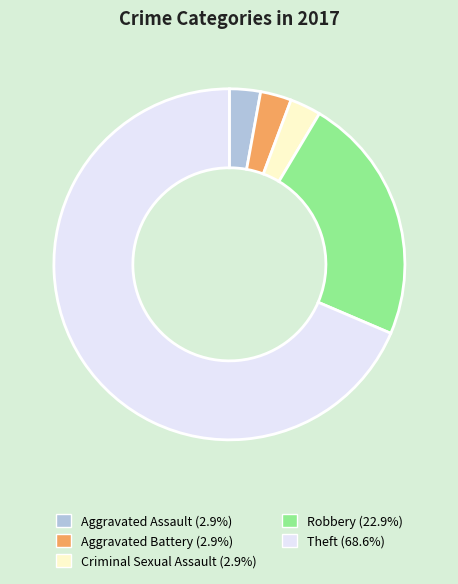

Does any single category account for the majority?

Yes